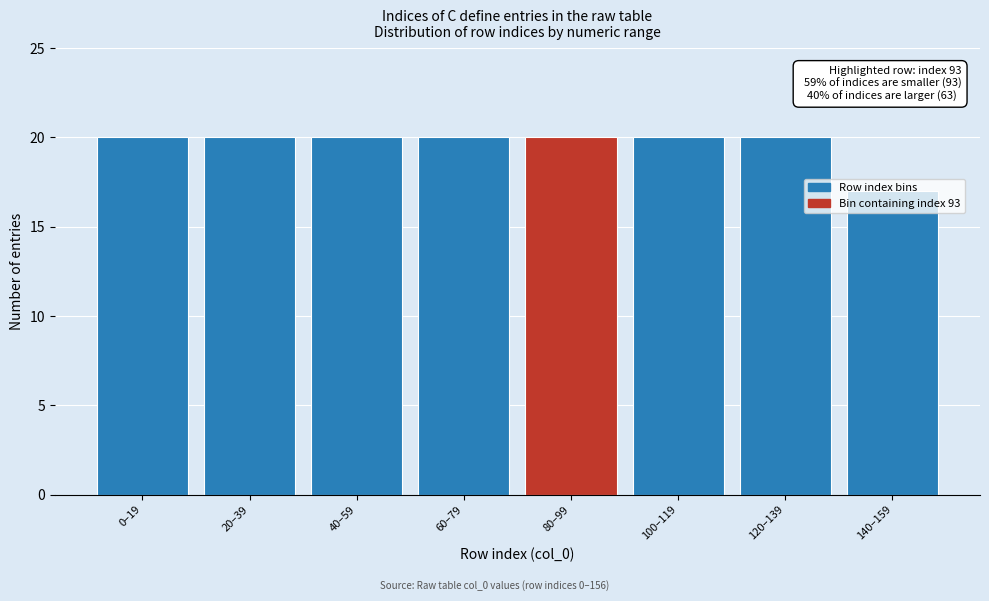

What is the minimum value shown in the chart?

17